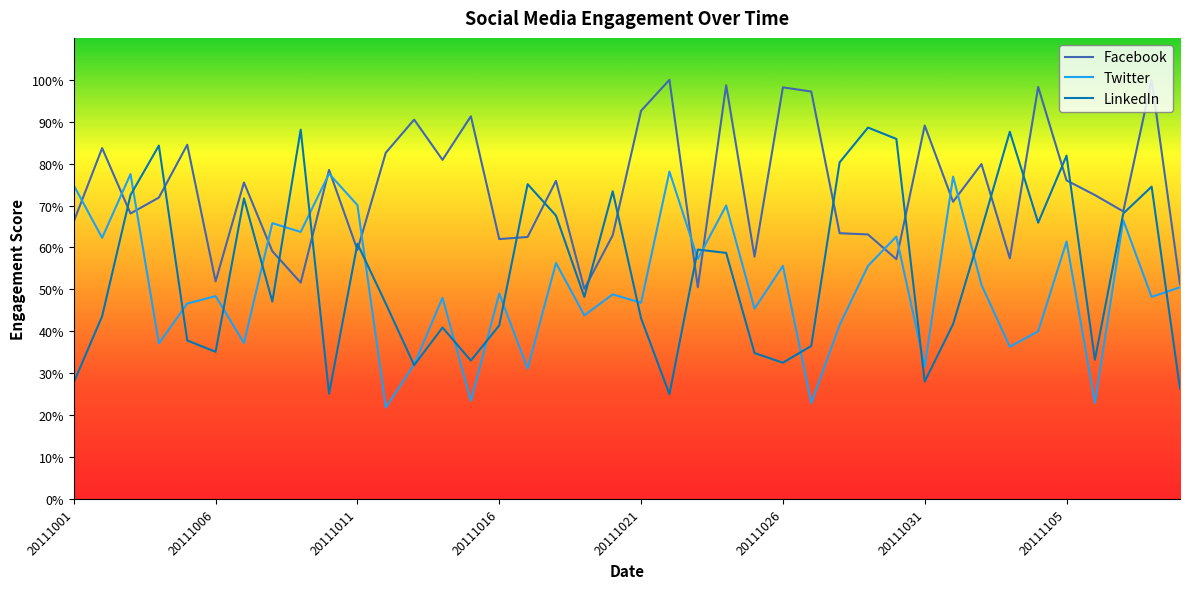

What is the smallest value displayed?

21.8